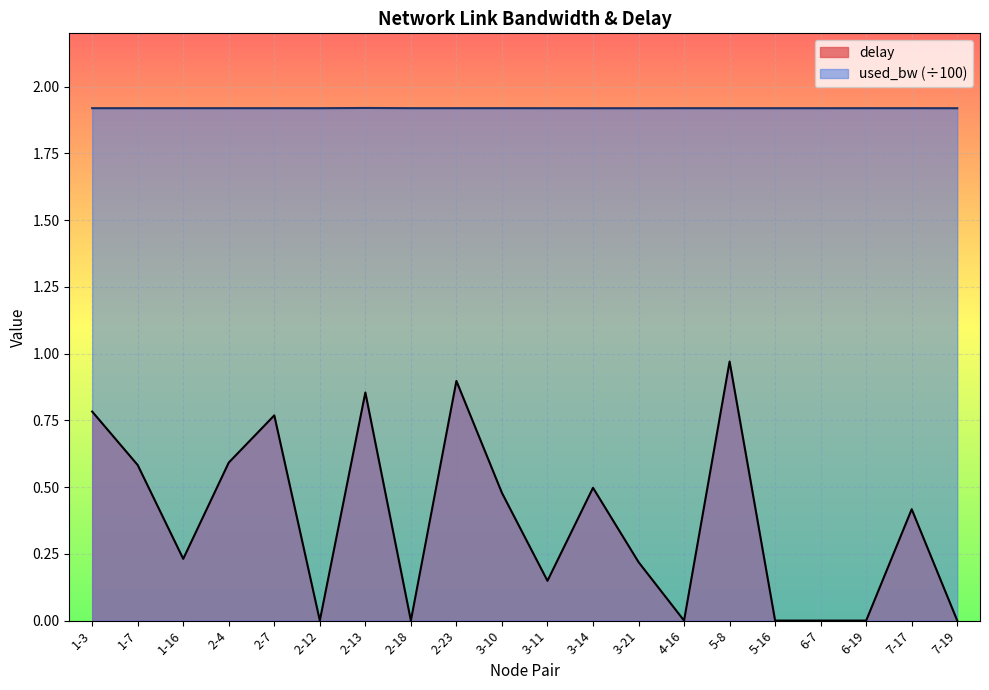

What is the difference between the delay values at 7-17 and 5-8?

0.6